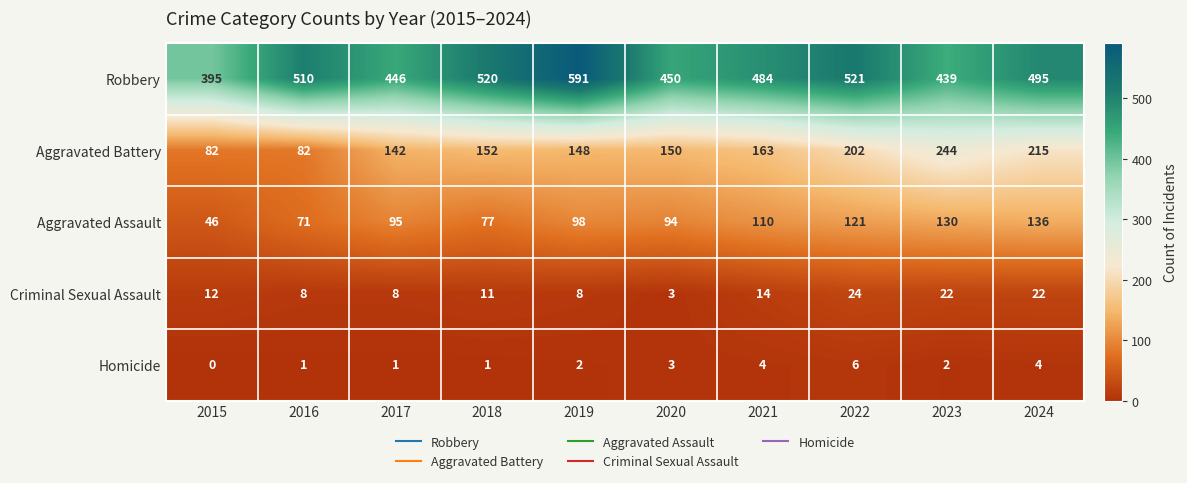

Which series has the largest total across all categories?

Robbery